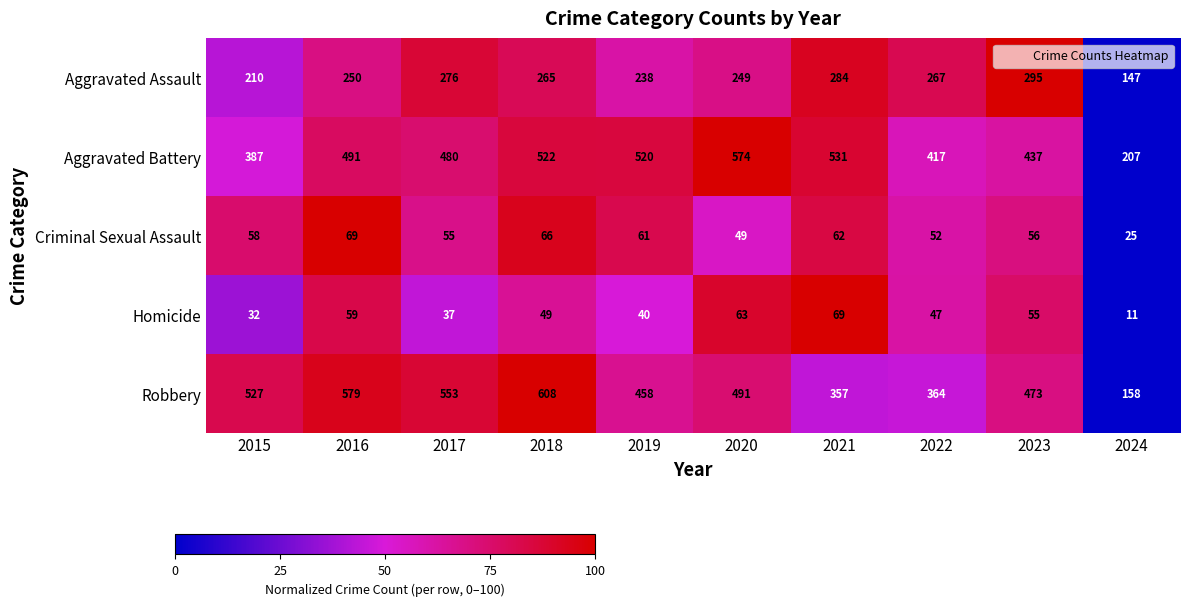

What is the total value across all series at 2015?

1214